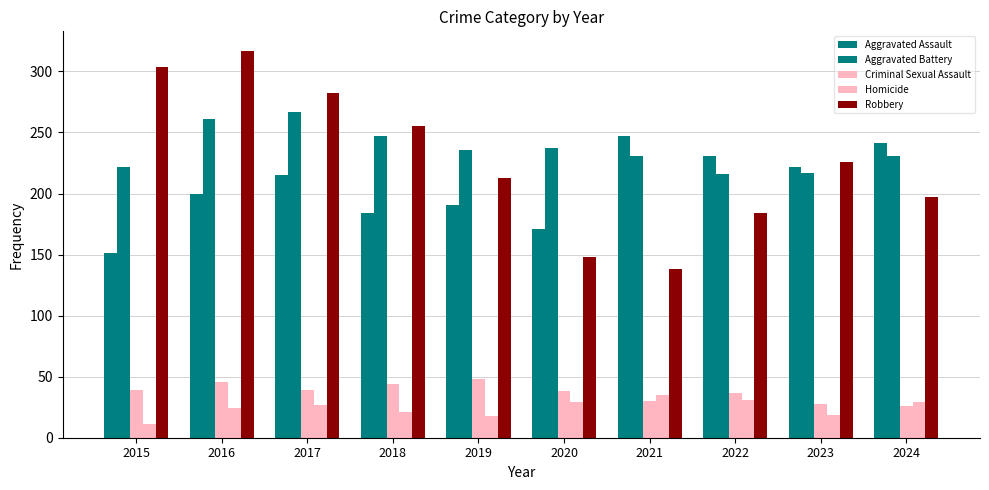

Does the chart contain stacked bars?

No